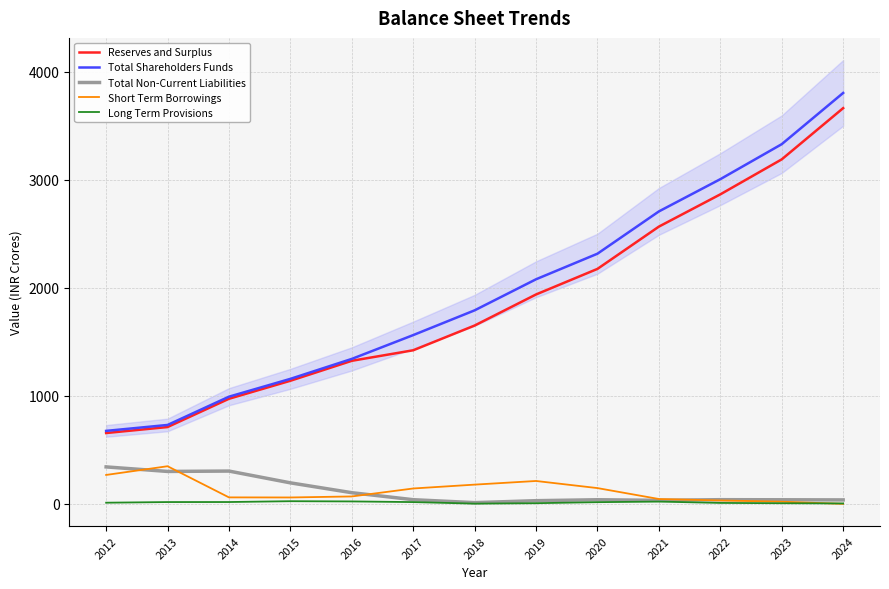

Is this an area chart (filled region under the line)?

No